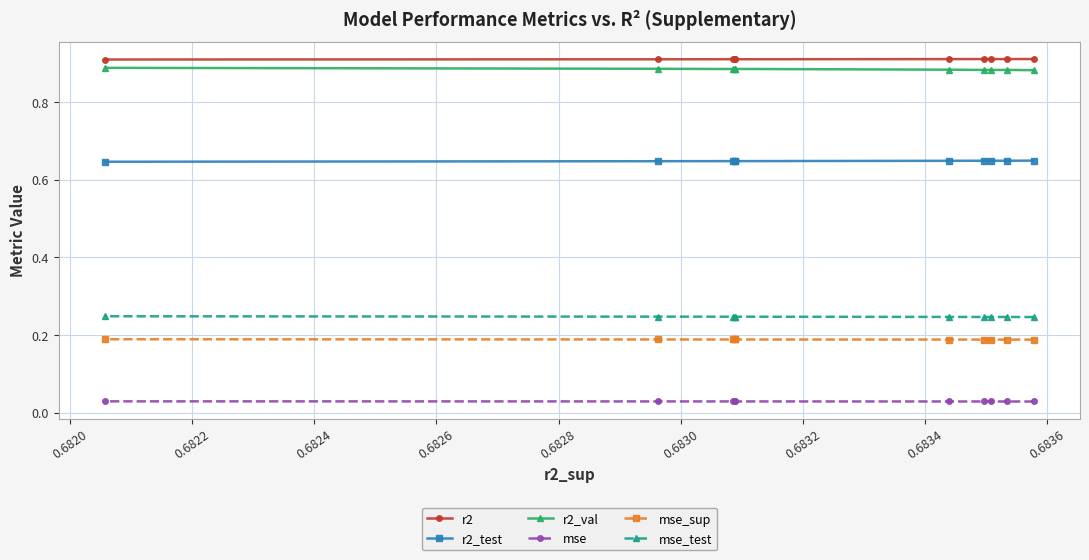

True or false: mse and r2 intersect in this chart.

False